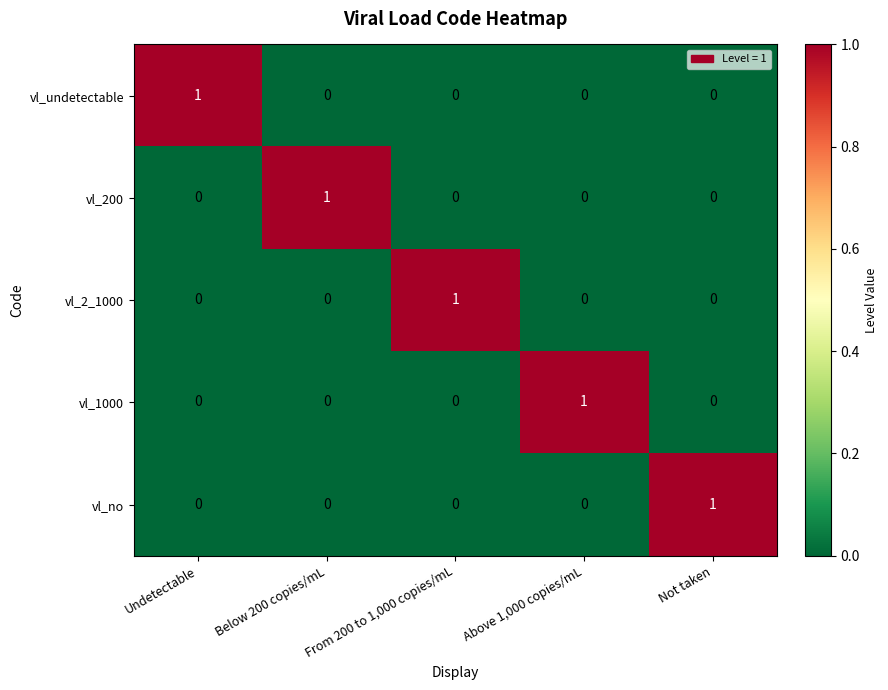

The vl_undetectable series shows 1 at Undetectable. True or false?

True